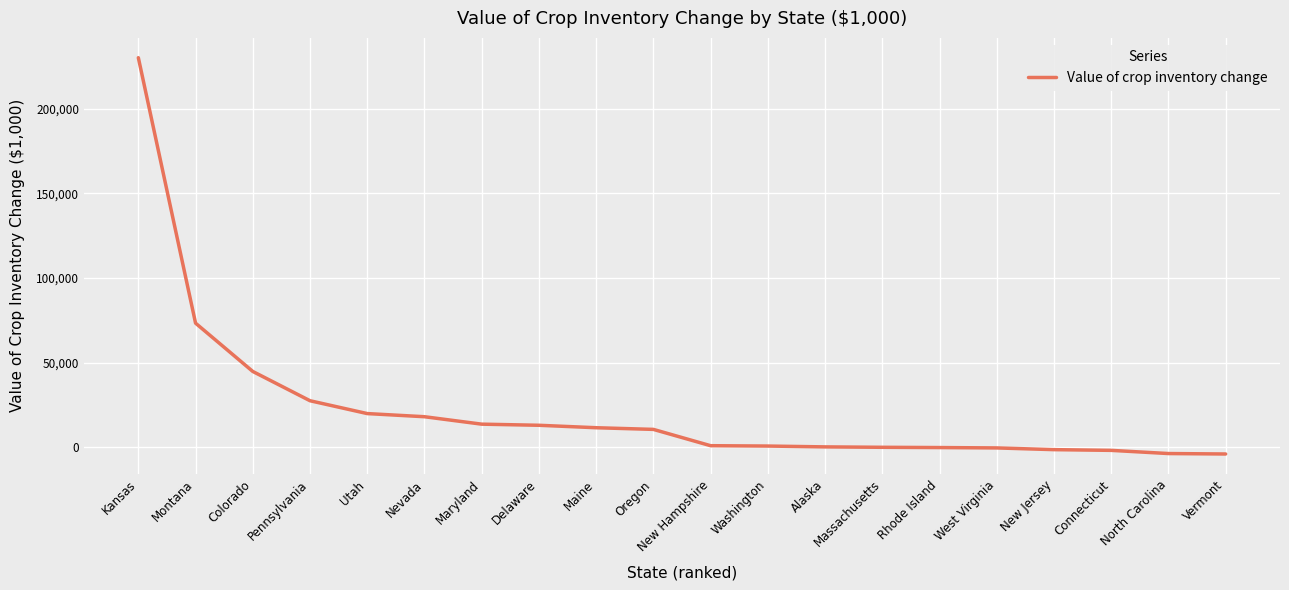

The chart shows a value of 327388 at Kansas. True or false?

False